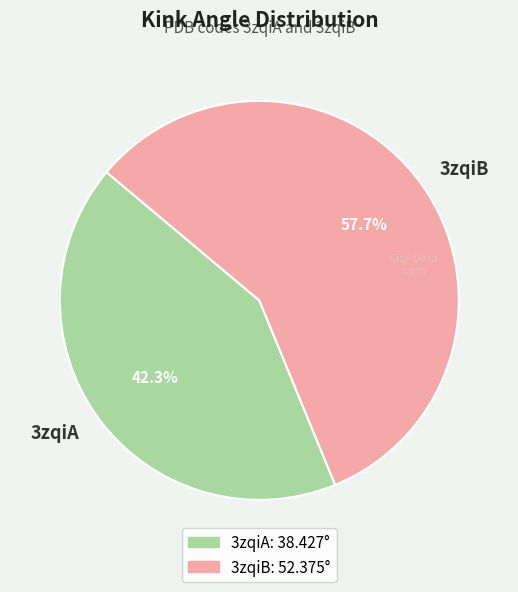

Is there a majority slice in this chart?

Yes